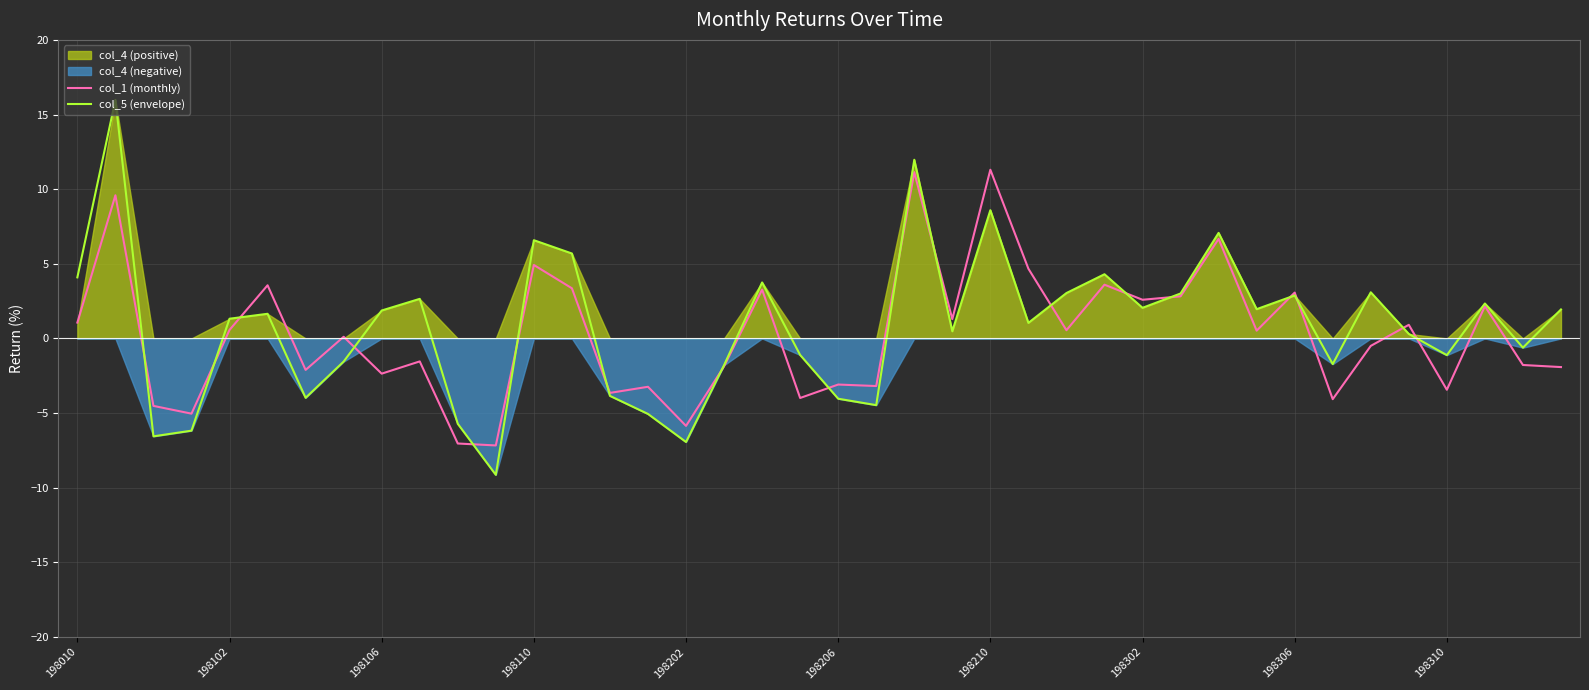

True or false: col_5 (envelope) has a value of -6.9 at 198202.

True